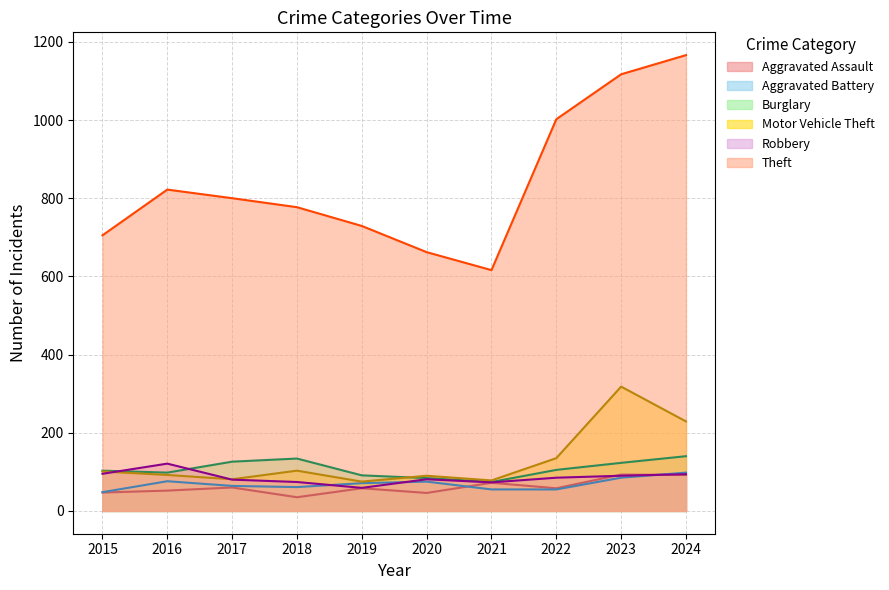

Reading left to right, transcribe all the data shown in this chart.

Aggravated Assault: 47	52	60	35	58	46	72	58	93	92
Aggravated Battery: 48	76	64	61	71	75	55	55	85	98
Burglary: 103	98	126	134	91	84	74	105	123	140
Motor Vehicle Theft: 101	92	81	103	75	90	78	135	318	229
Robbery: 95	121	80	74	59	81	73	85	90	94
Theft: 705	822	800	777	729	662	616	1002	1117	1166